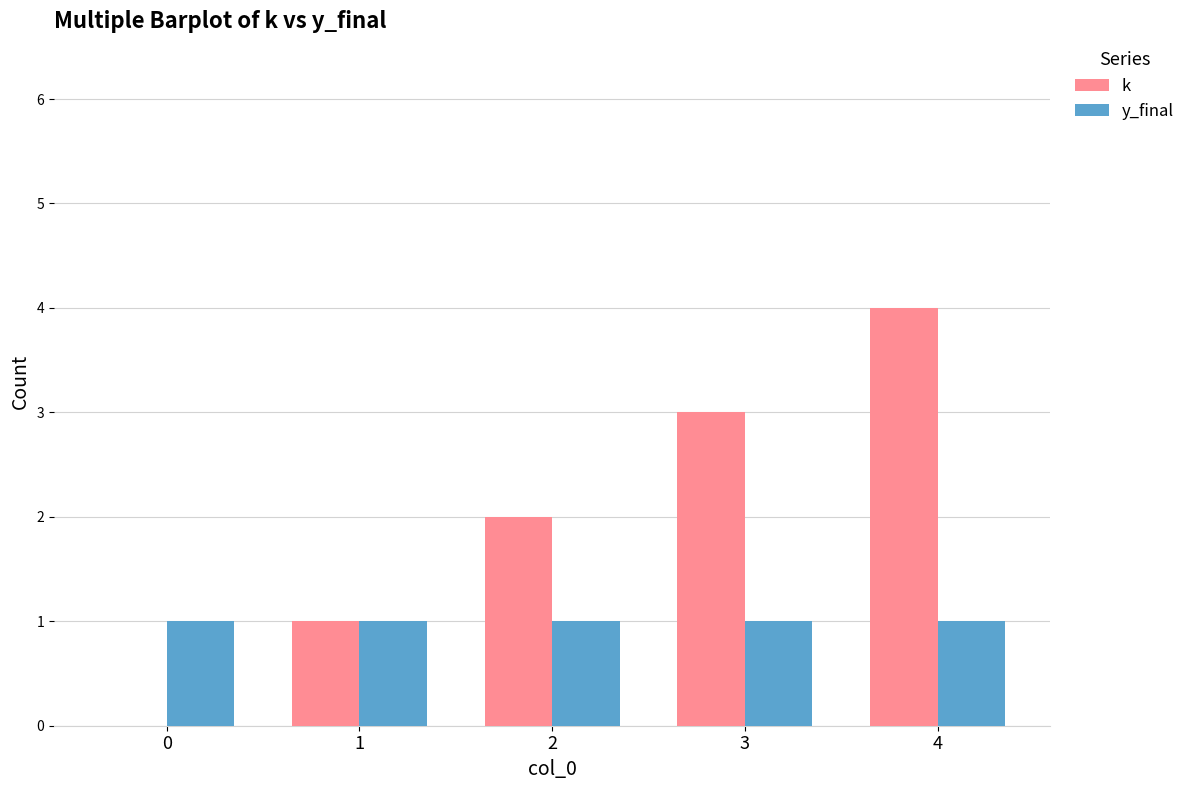

Is the value of k at 4 greater than the value of y_final at 2?

Yes